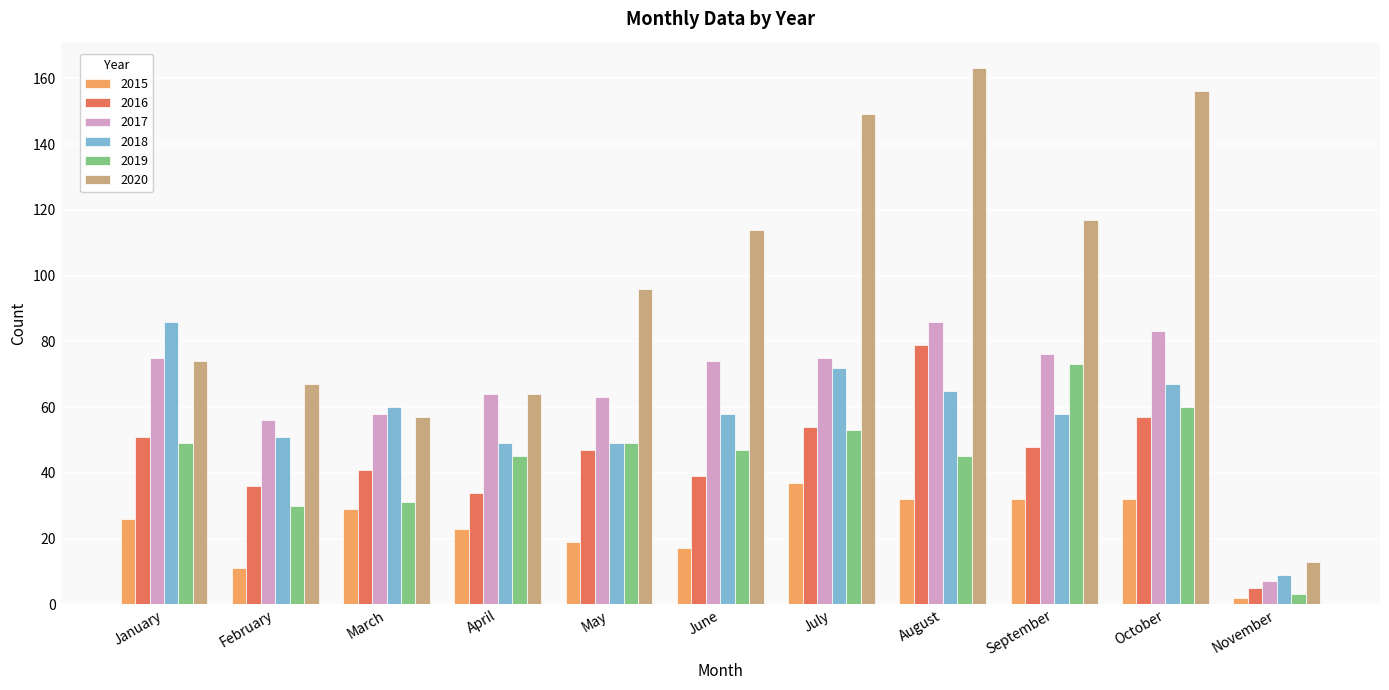

Read the 2017 value at June, to the nearest 5.

75